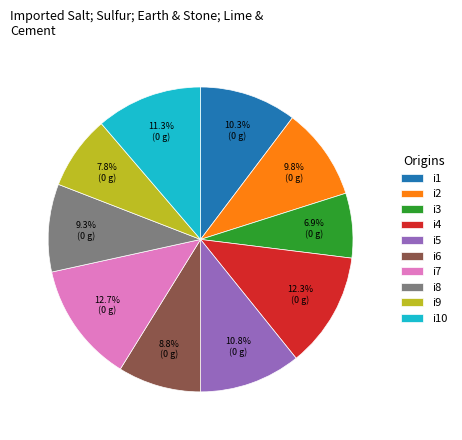

To the nearest percent, what is the difference between the largest and smallest slice percentages?

6%